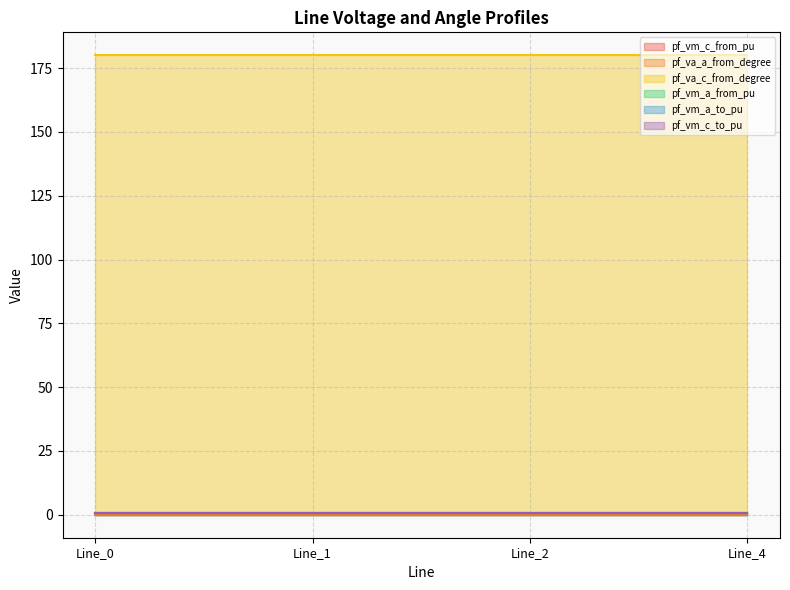

Count the pf_vm_a_to_pu values in the range 0 to 1.

4